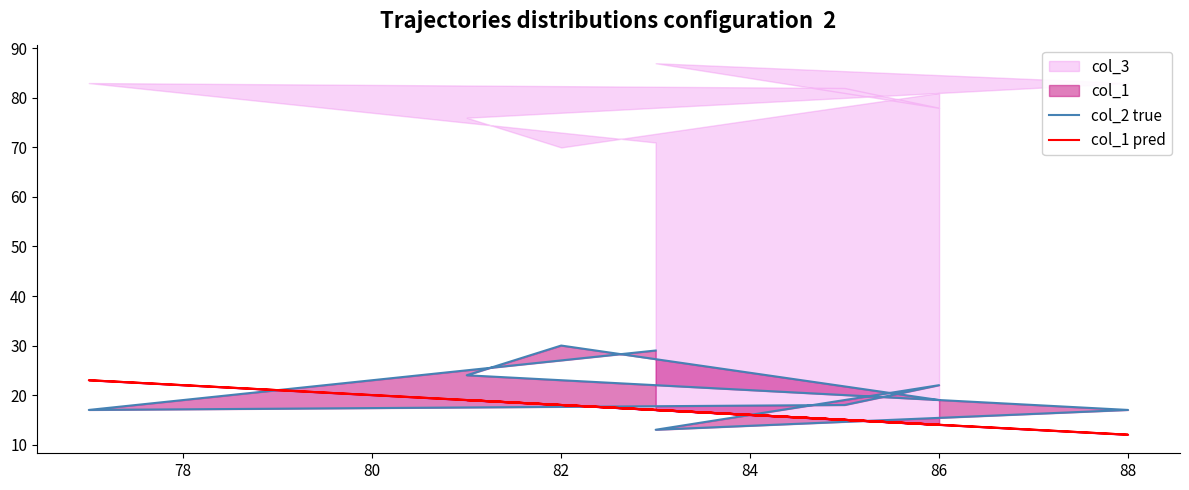

True or false: col_1 pred has more than 0 points higher than both neighbors.

True